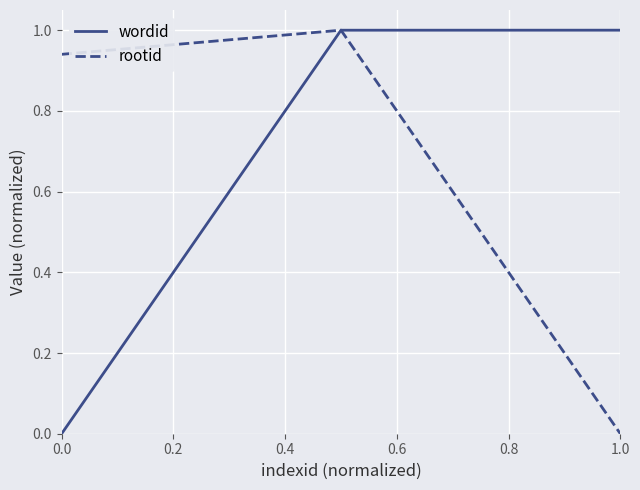

Count the number of categories in the chart.

3